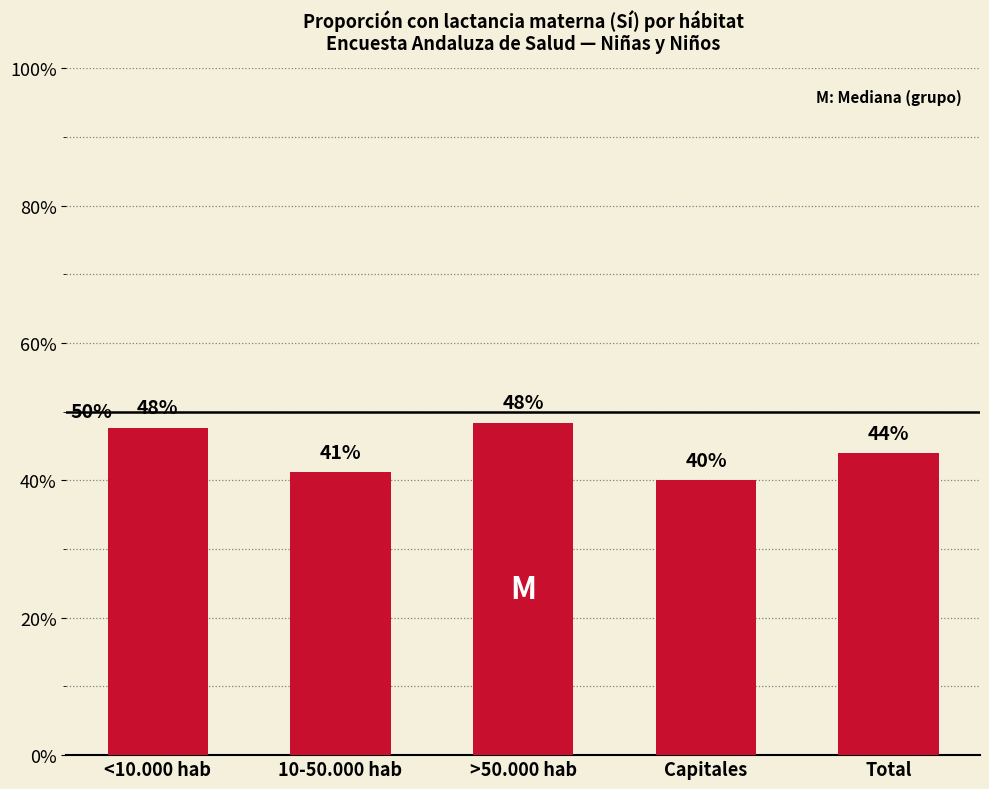

At which label is the value closest to 0?

Capitales